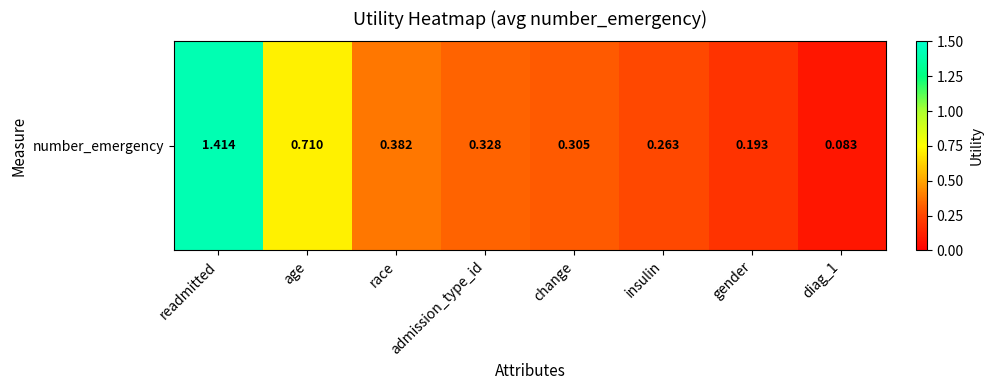

What is the change in value from age to admission_type_id?

-0.4